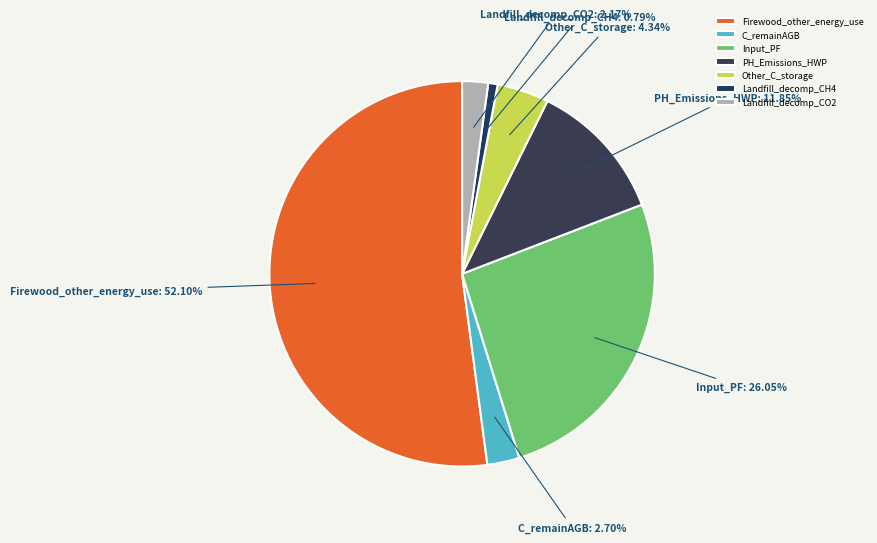

How much of the chart is everything except Other_C_storage?

95.7%